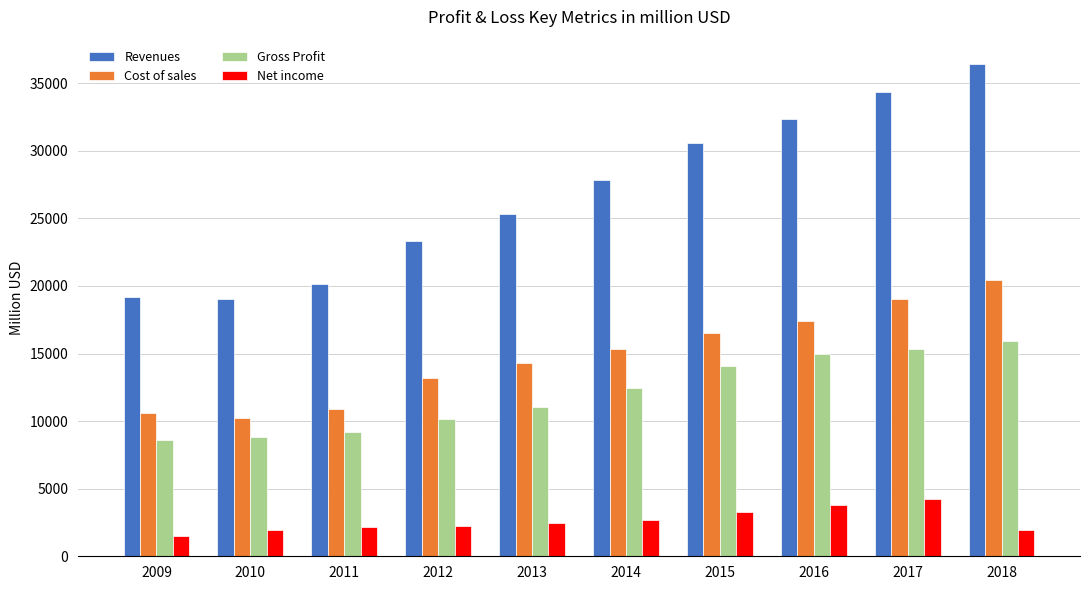

What is the average value of the Gross Profit series?

12054